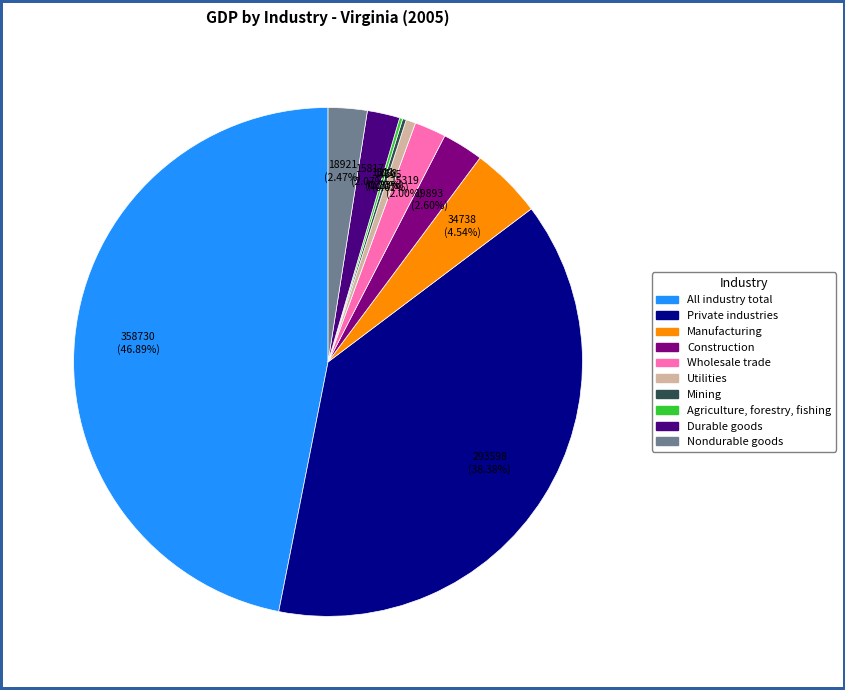

Do Wholesale trade and All industry total together represent more than half of the pie?

No